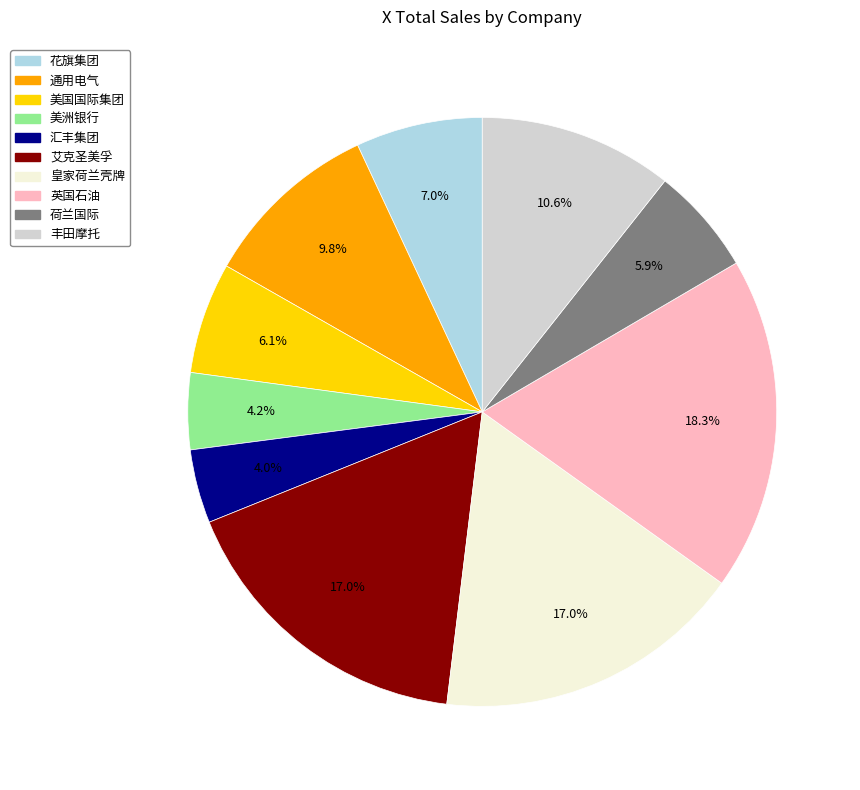

To the nearest percent, what percentage of the pie is 美洲银行?

4%